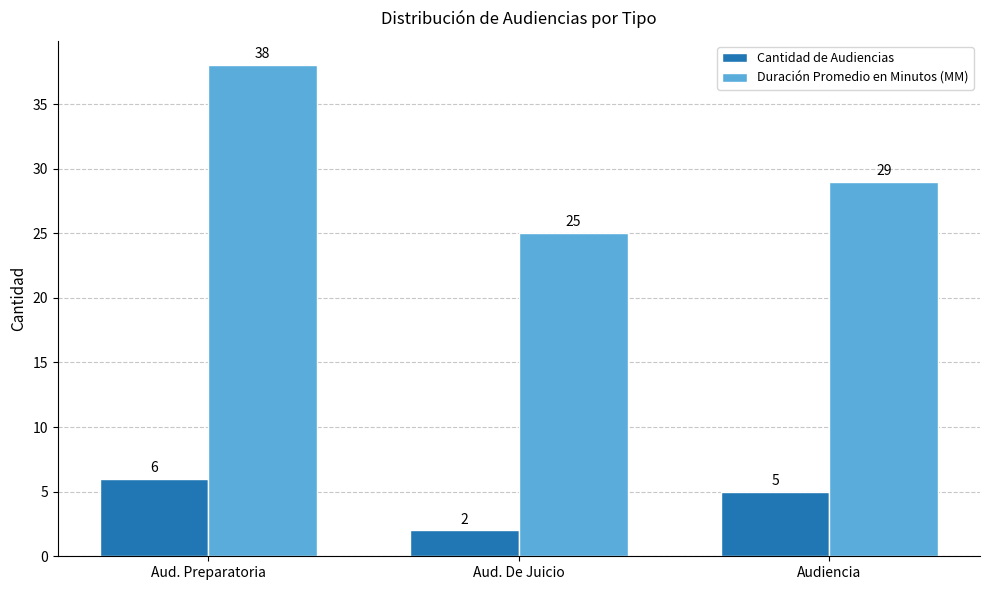

Which series has the widest spread of values?

Duración Promedio en Minutos (MM)